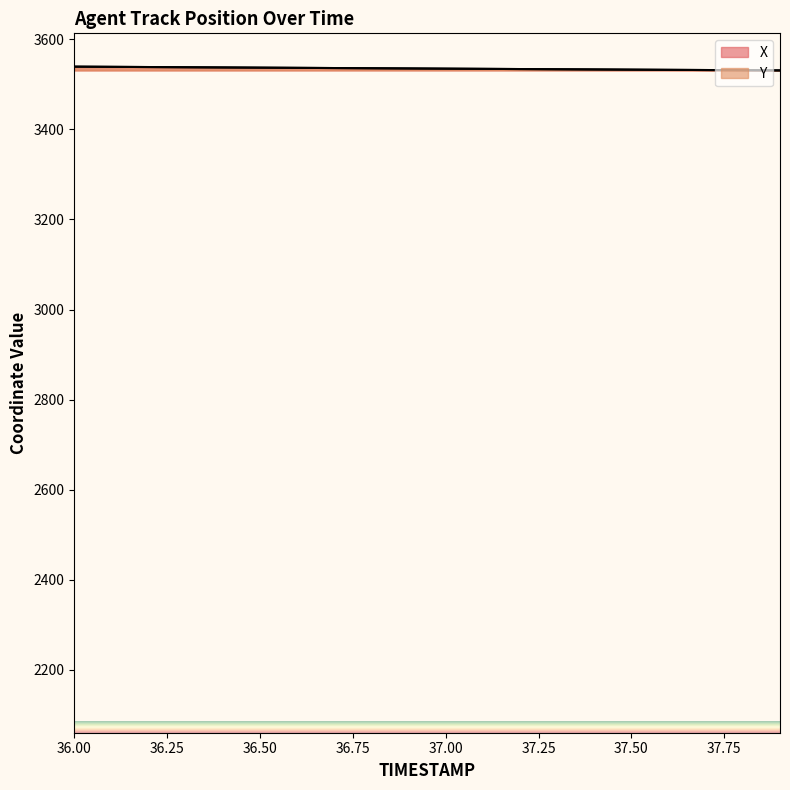

Which series has the widest spread of values?

X